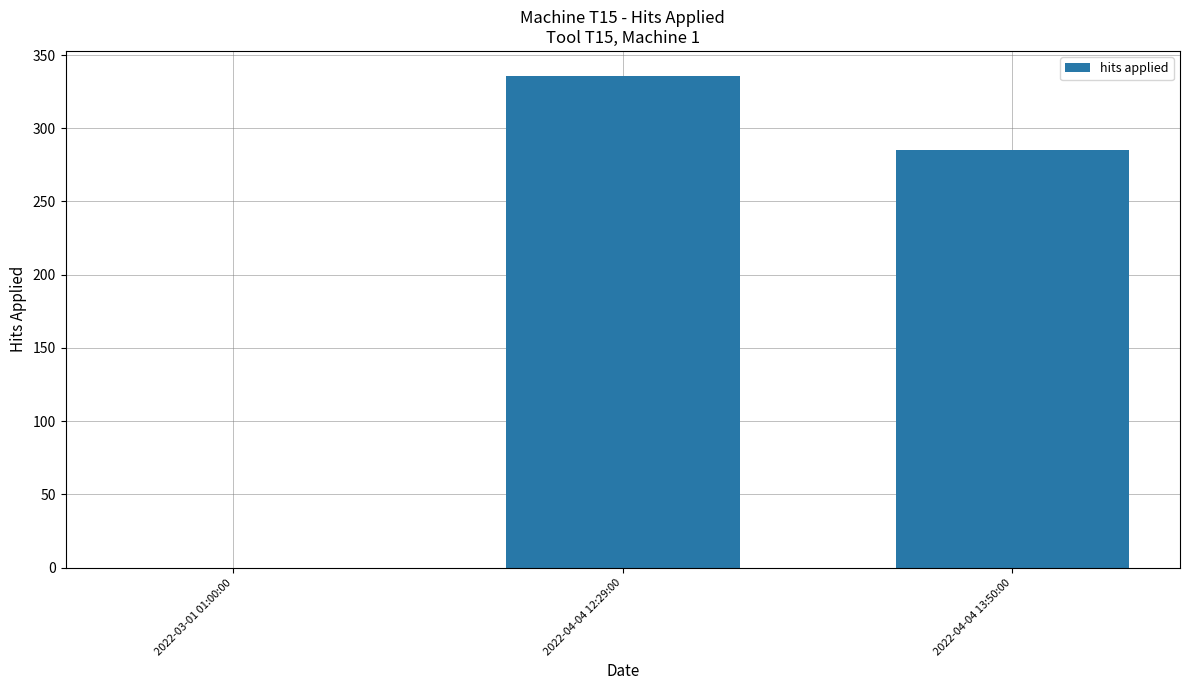

What is the greatest value displayed?

336